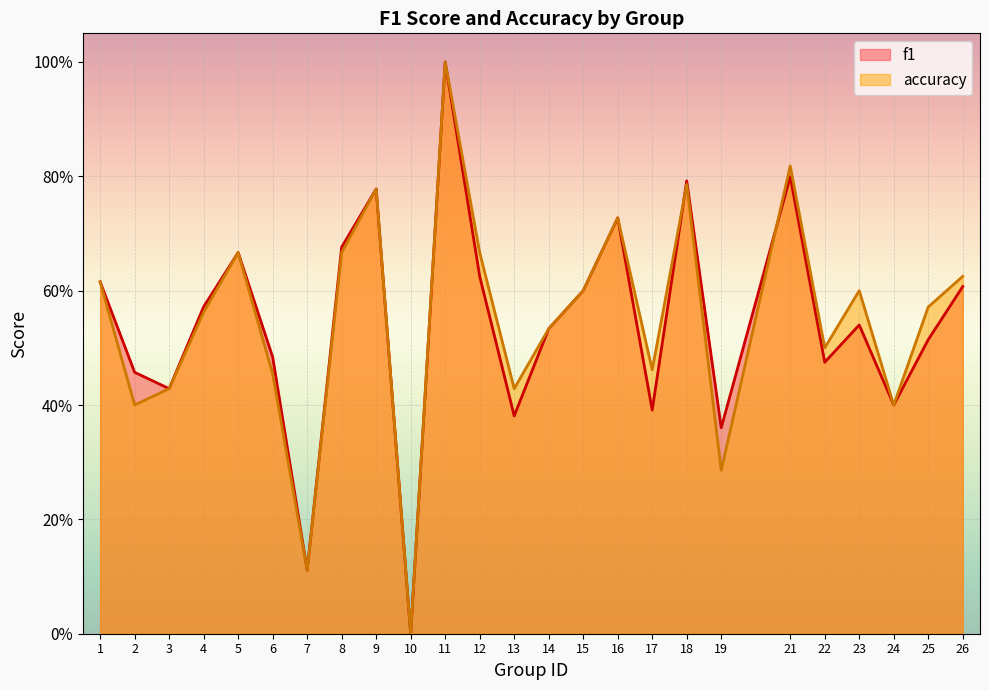

Which series ends up on top after the final intersection of accuracy and f1?

accuracy